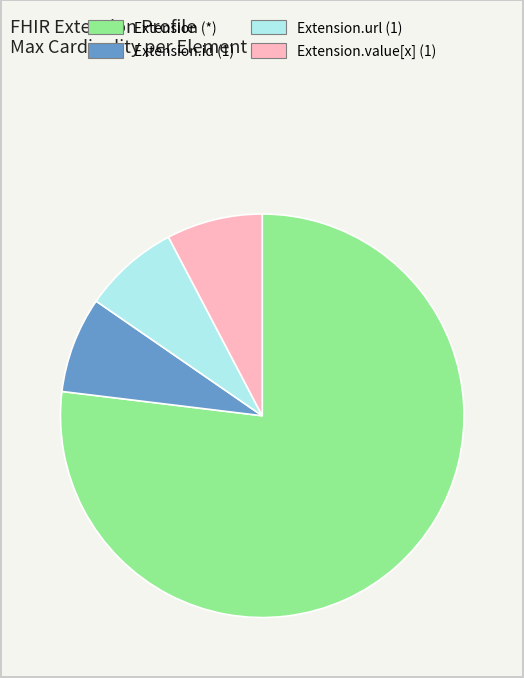

What is the largest slice in the pie chart?

Extension (*)